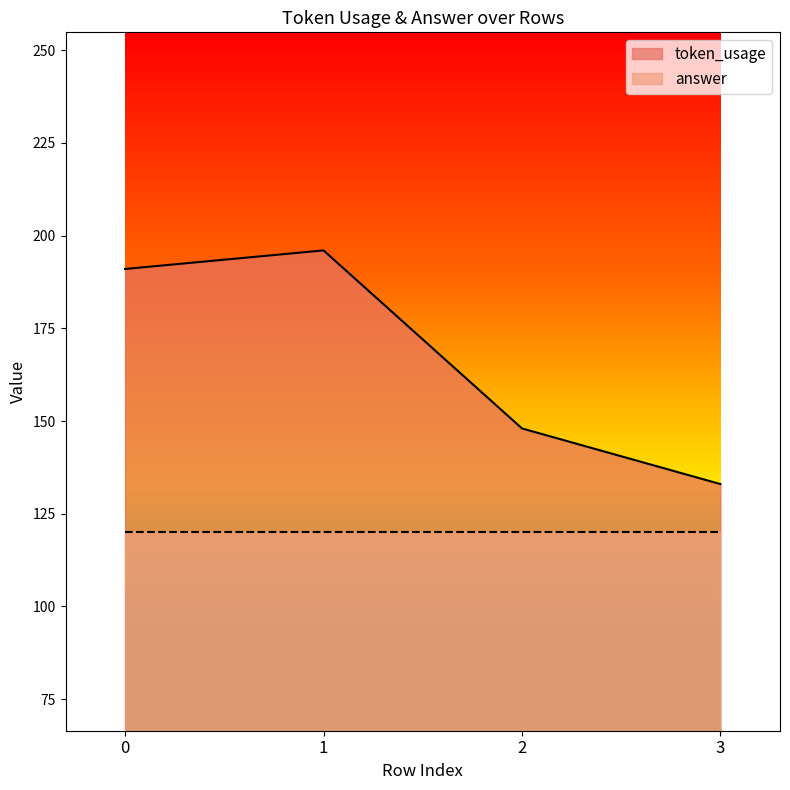

What is the ratio of the value at 1 to the value at 0?

1.0